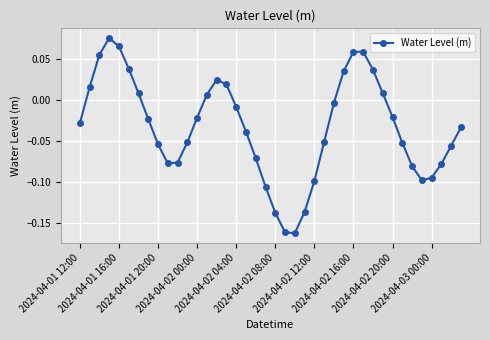

How many categories are shown in the chart?

40